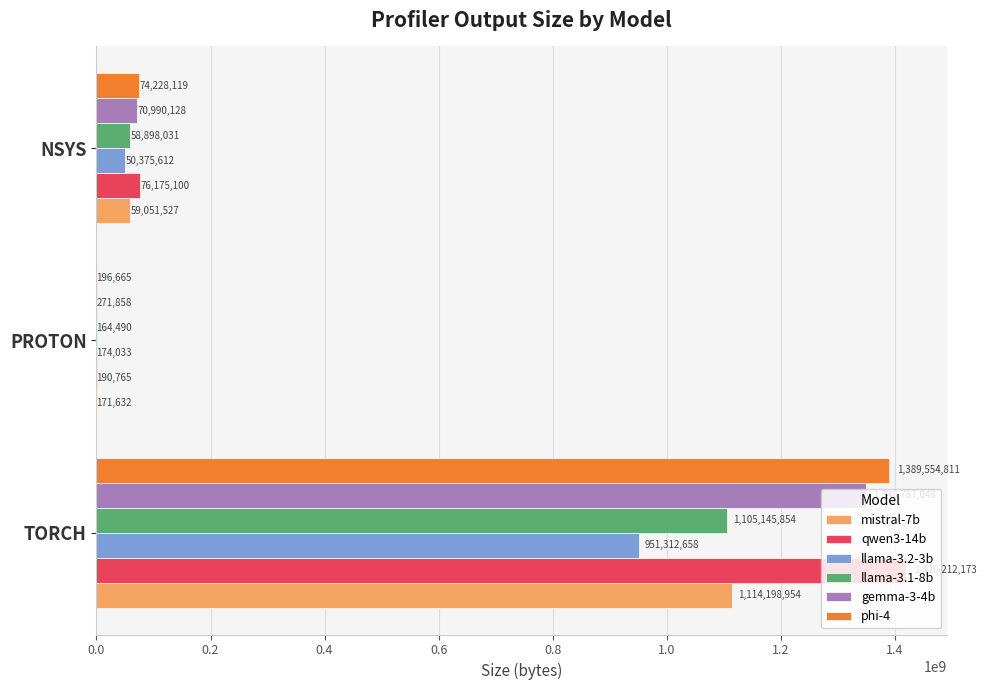

Which series has the largest total across all categories?

qwen3-14b